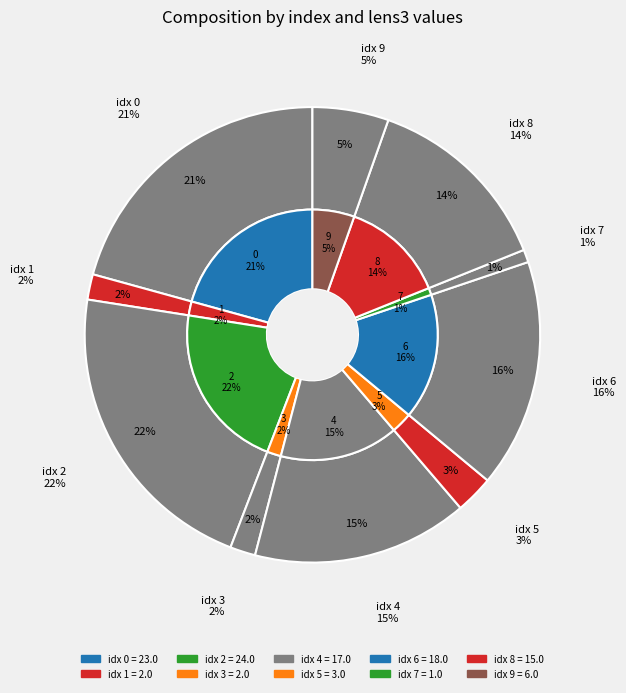

The 2 slice represents 22% of the pie. True or false?

True